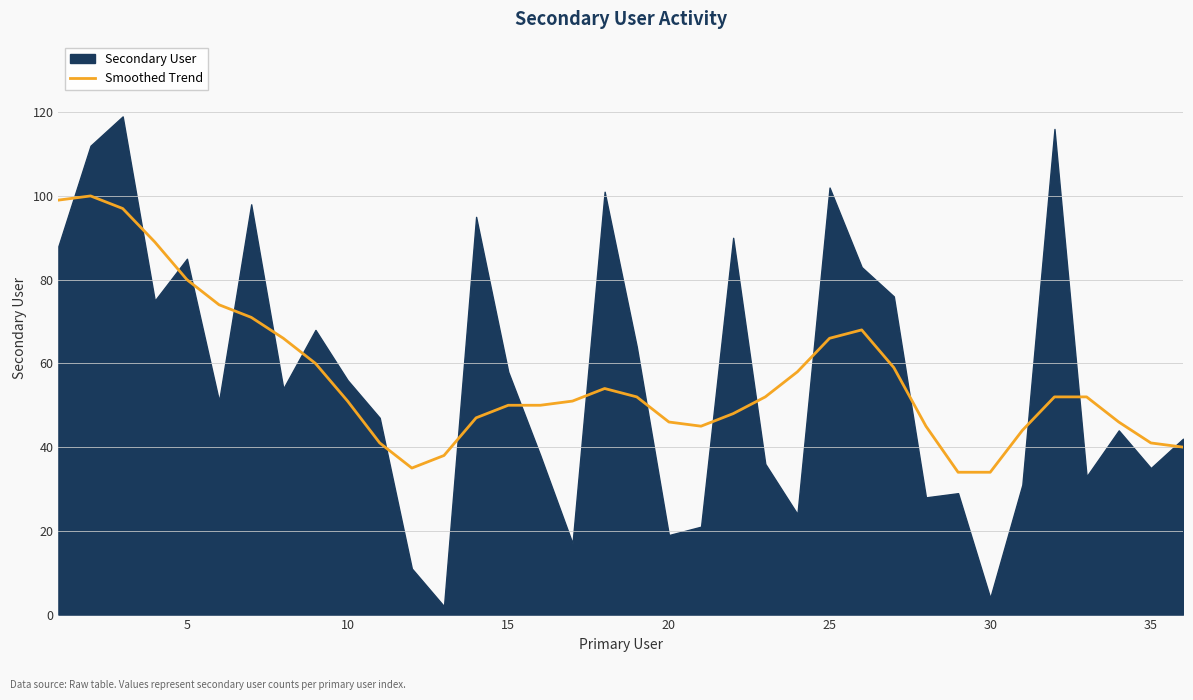

Is it true that Smoothed Trend equals 25 at 35?

False